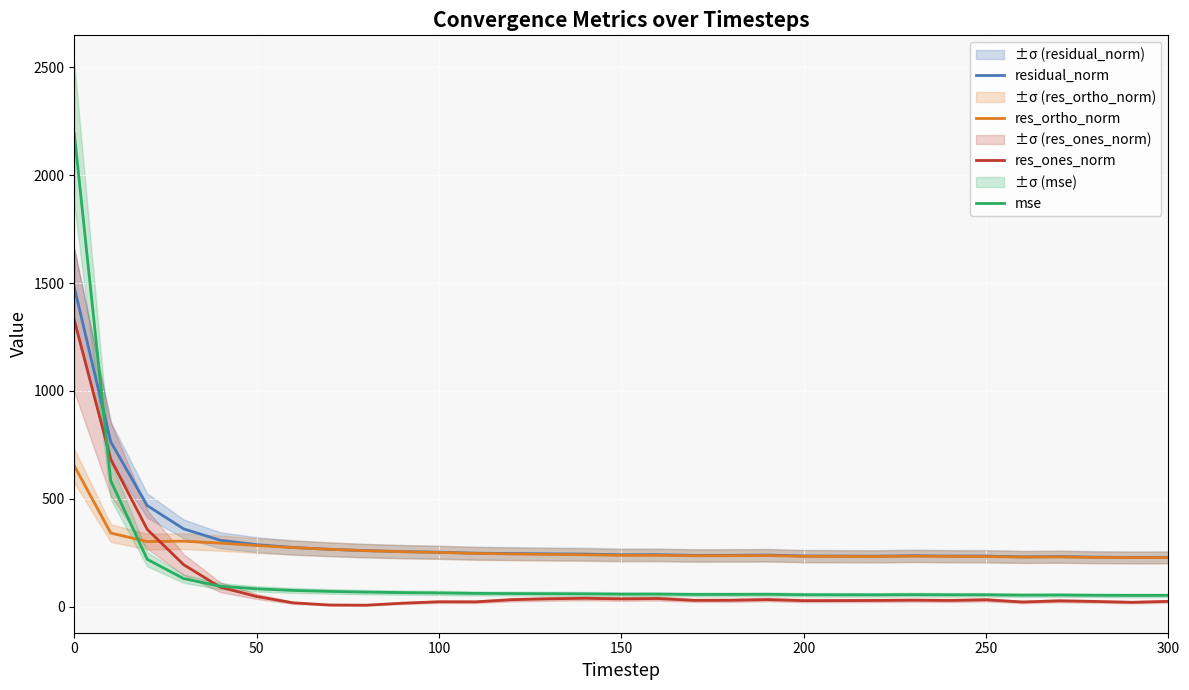

Rank the series by their maximum value, from lowest to highest.

res_ortho_norm, res_ones_norm, residual_norm, mse